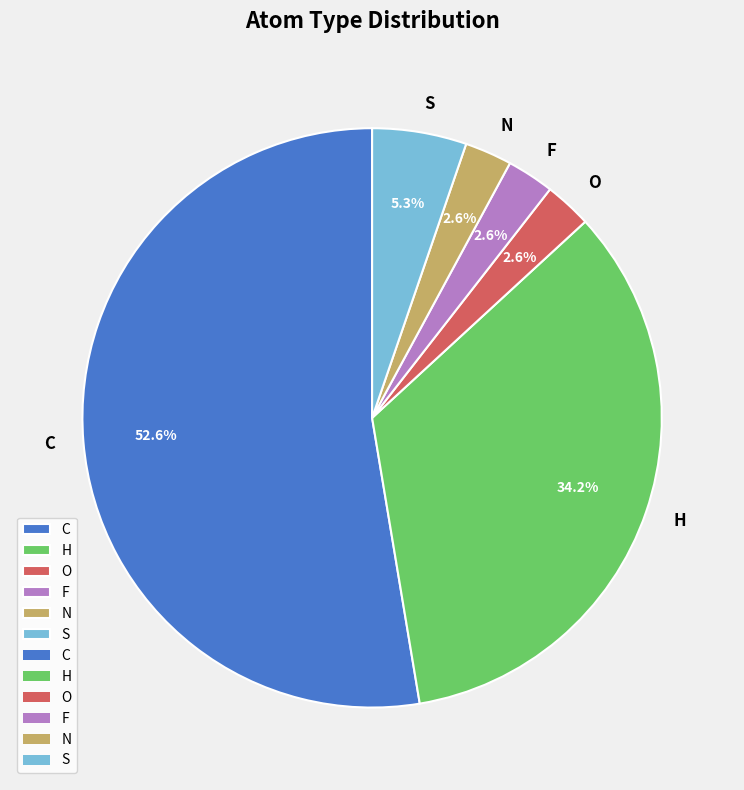

Is there a majority slice in this chart?

Yes